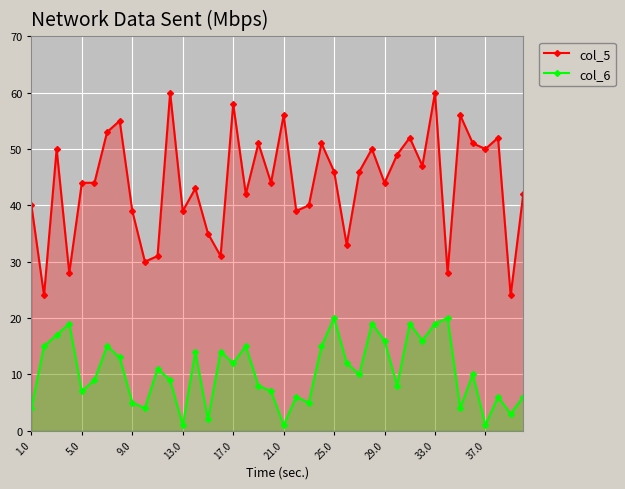

What is the minimum value for col_5?

24